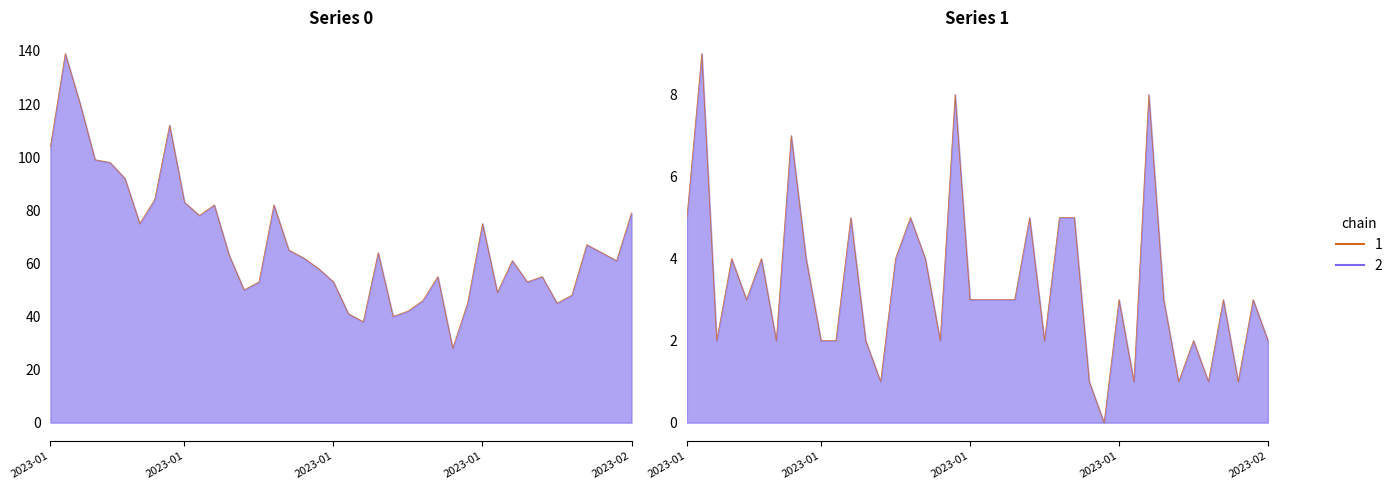

How many interior local peaks (higher than both neighbors) does the data have?

13